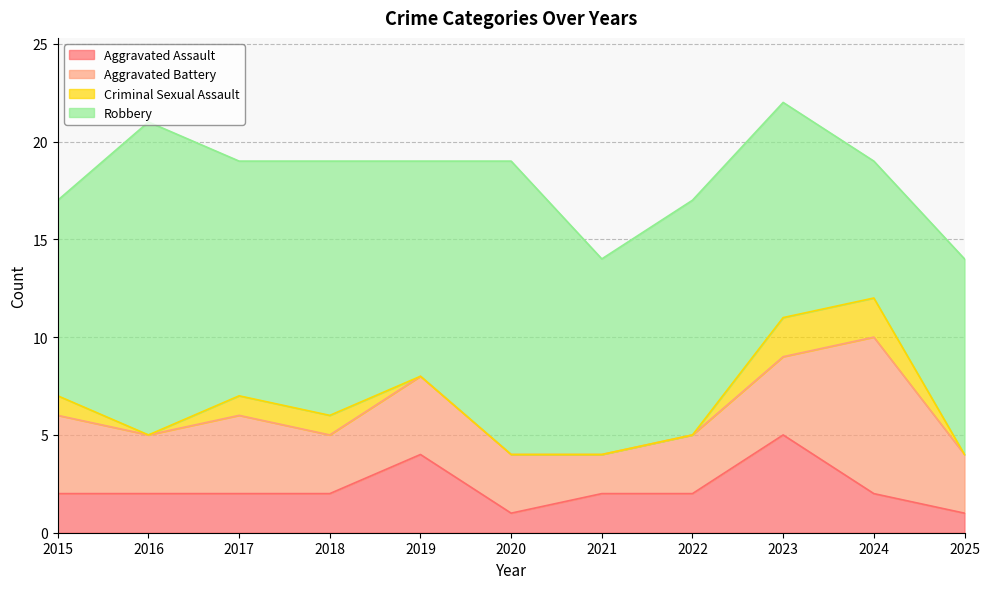

Which has a higher value, 2022 or 2024?

2022